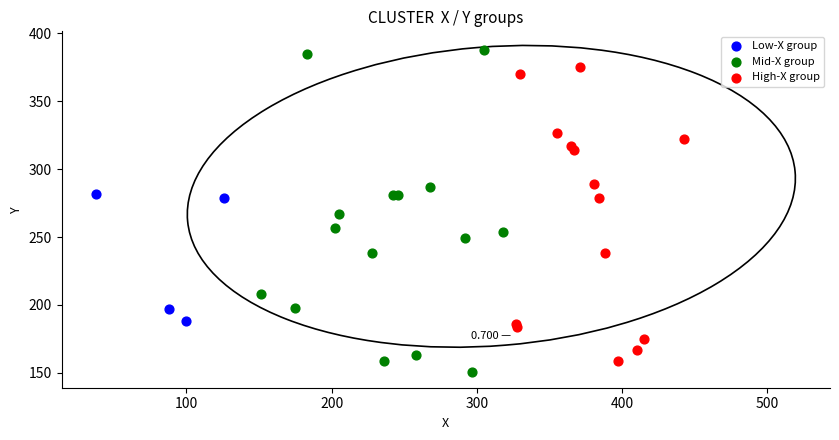

Which series has the largest Y range (max minus min)?

Mid-X group